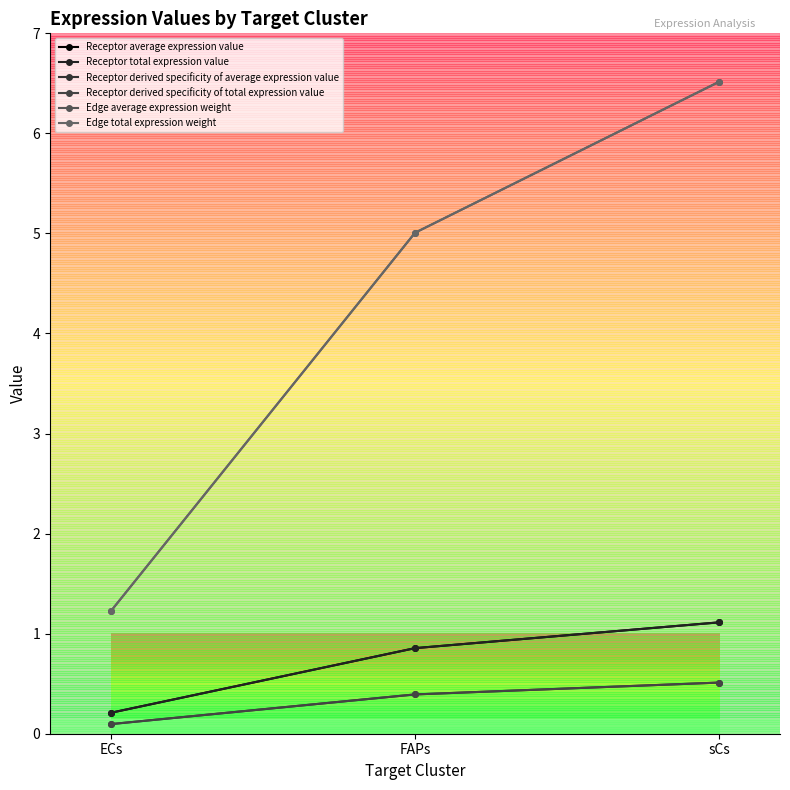

What position from the left is FAPs?

2